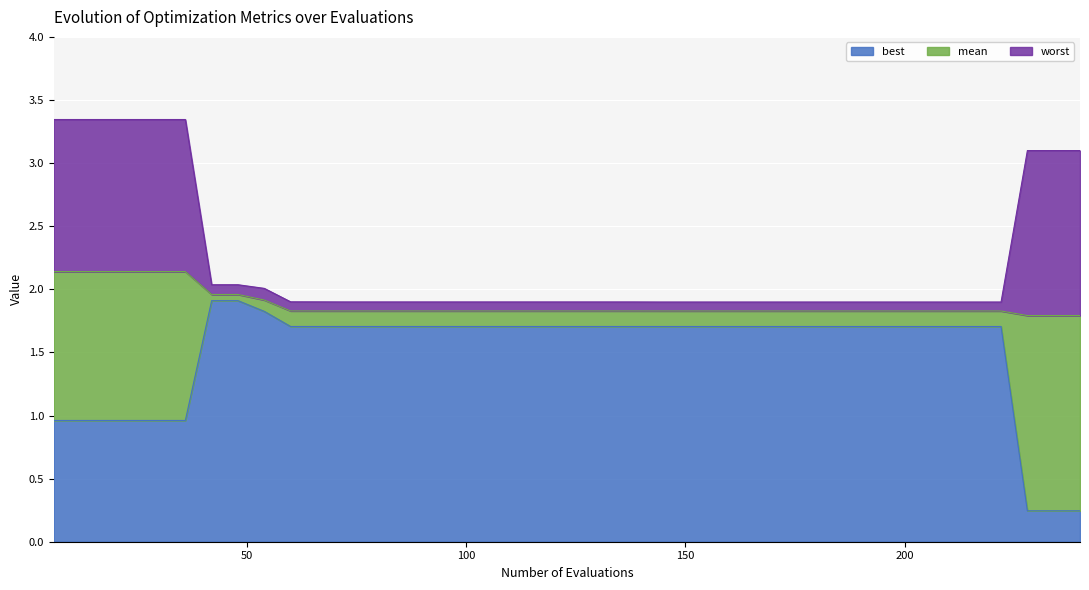

Is the value of mean at 114 greater than the value of best at 222?

Yes